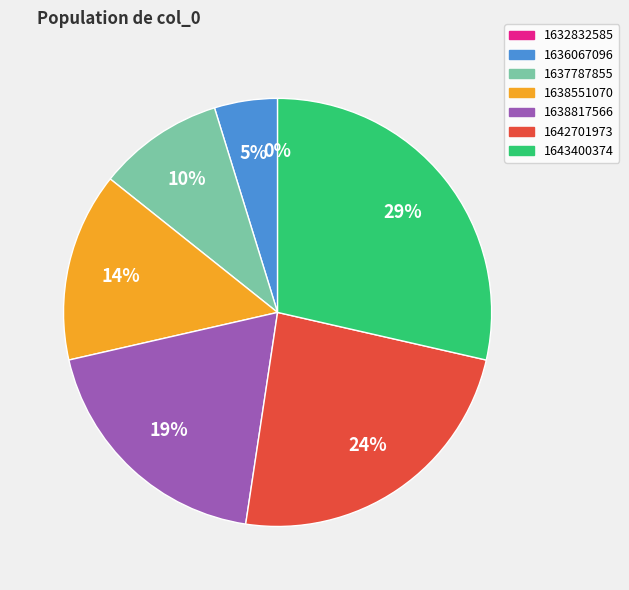

Which has a higher value, 1636067096 or 1642701973?

1642701973